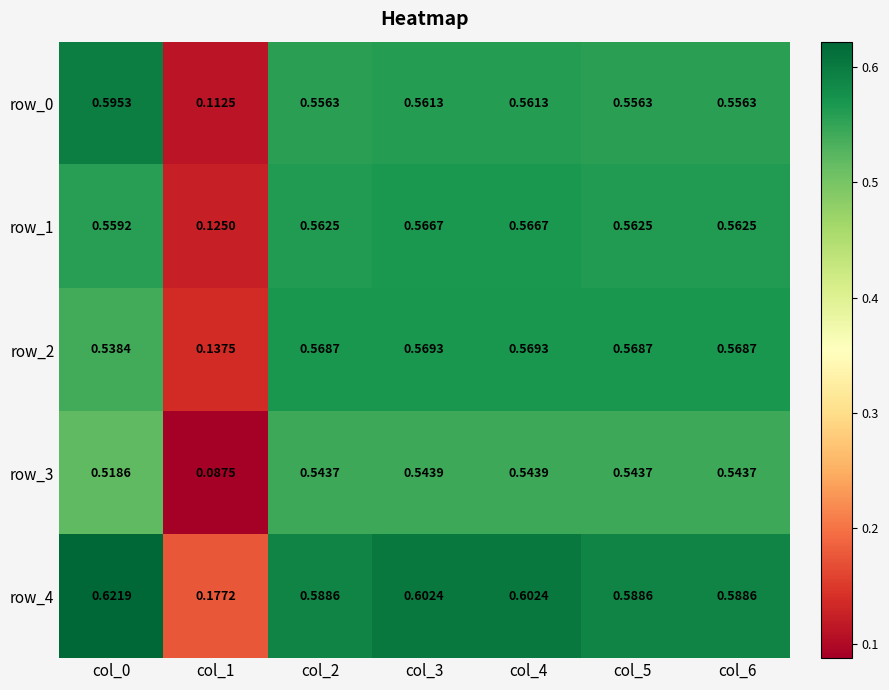

What is the total value across all series at col_4?

2.8